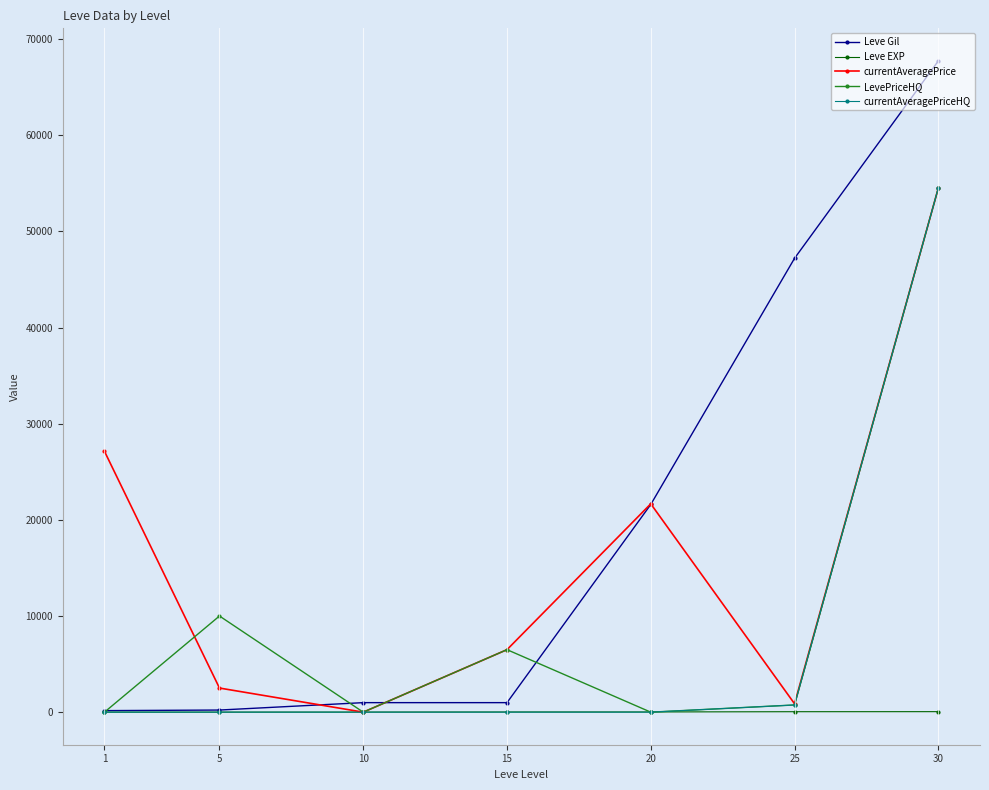

Where is Leve Gil nearest to the value 33945?

20